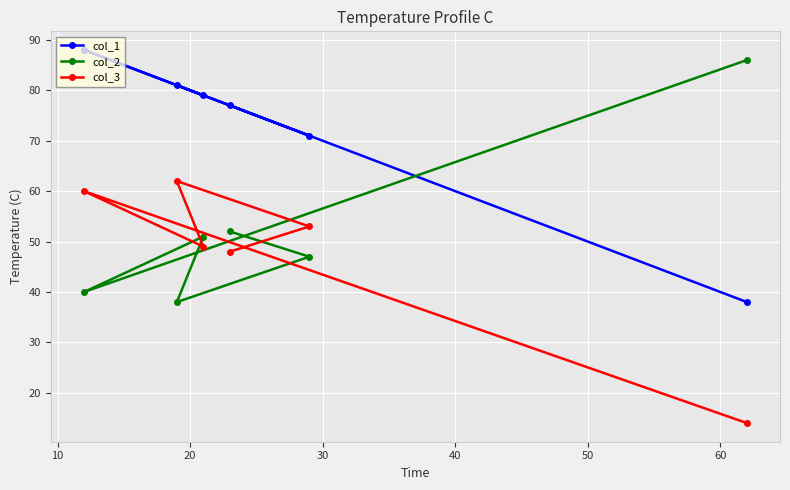

How many values in the col_2 series exceed 51?

2